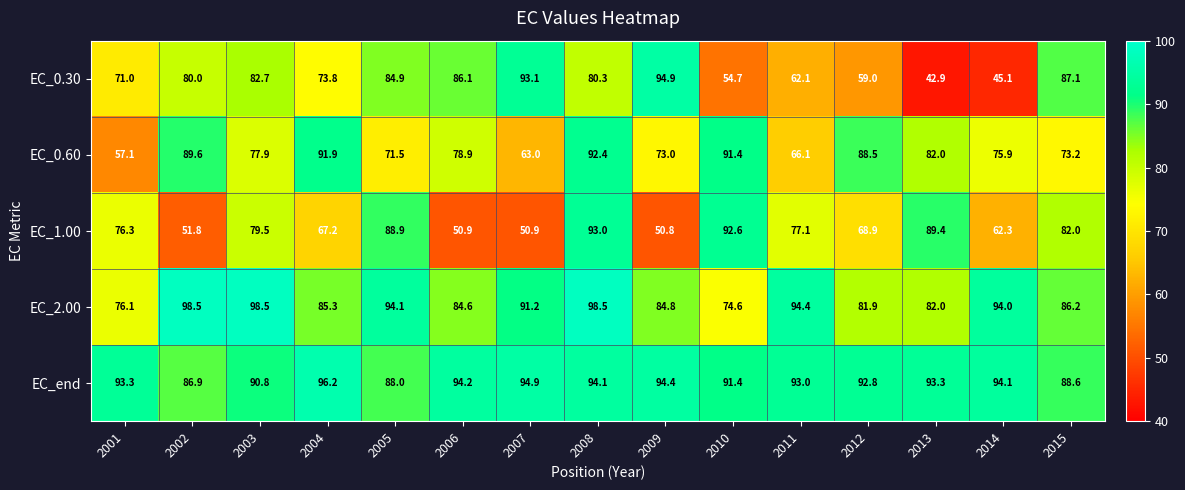

What is the total value across all series at 2010?

404.7